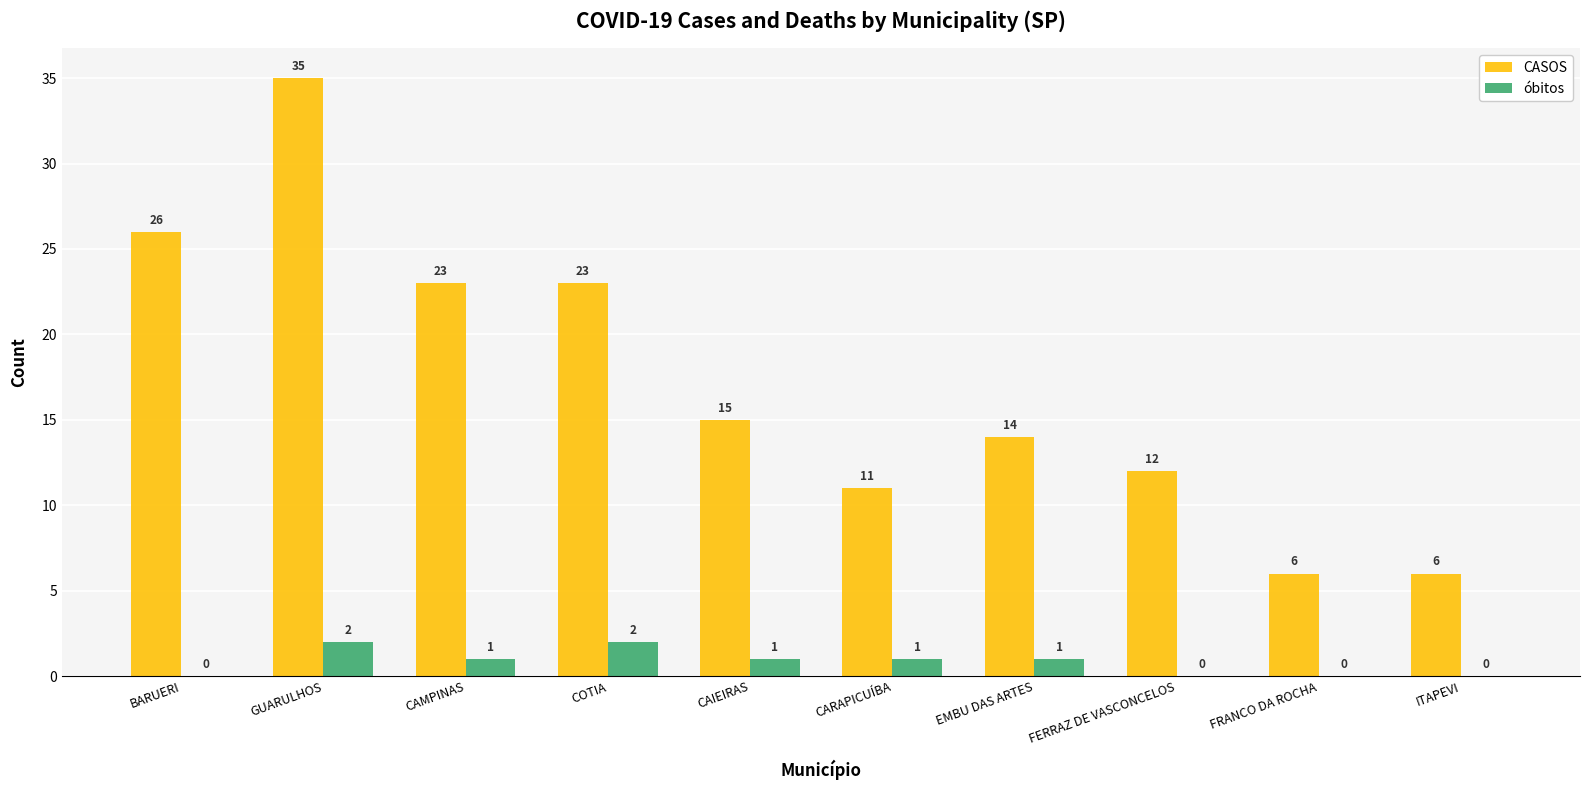

Read the CASOS value at CAMPINAS, to the nearest 5.

25